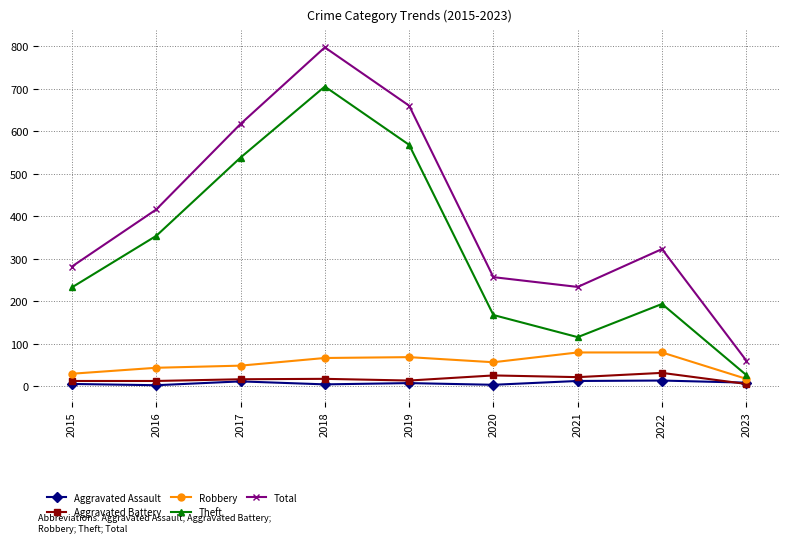

Does the chart display data point markers on the line(s)?

Yes